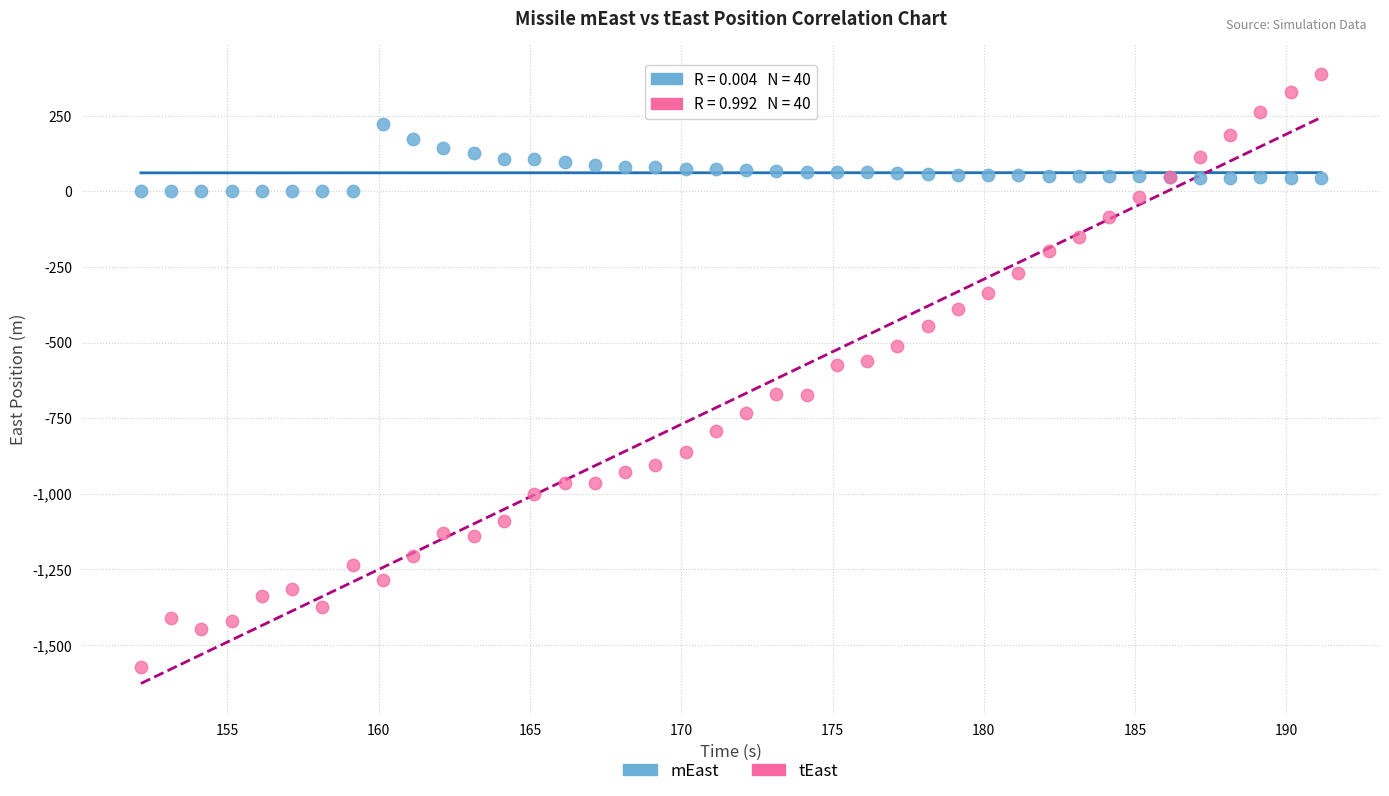

What are all the series names shown in the legend?

mEast, tEast